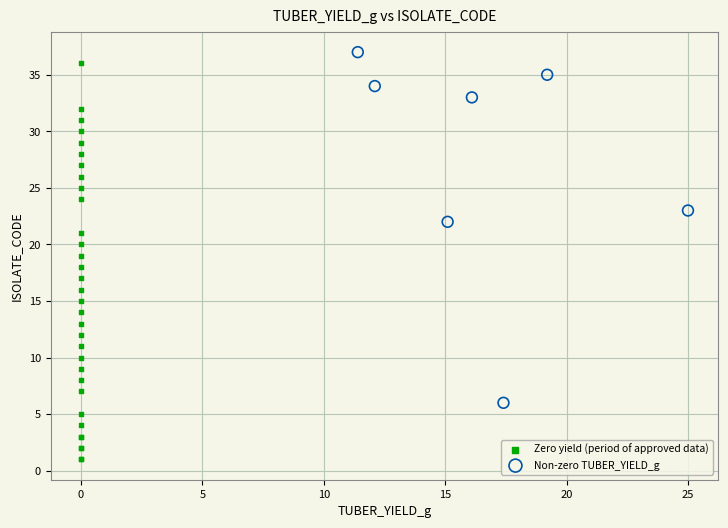

Which series contains the lowest Y value?

Zero yield (period of approved data)